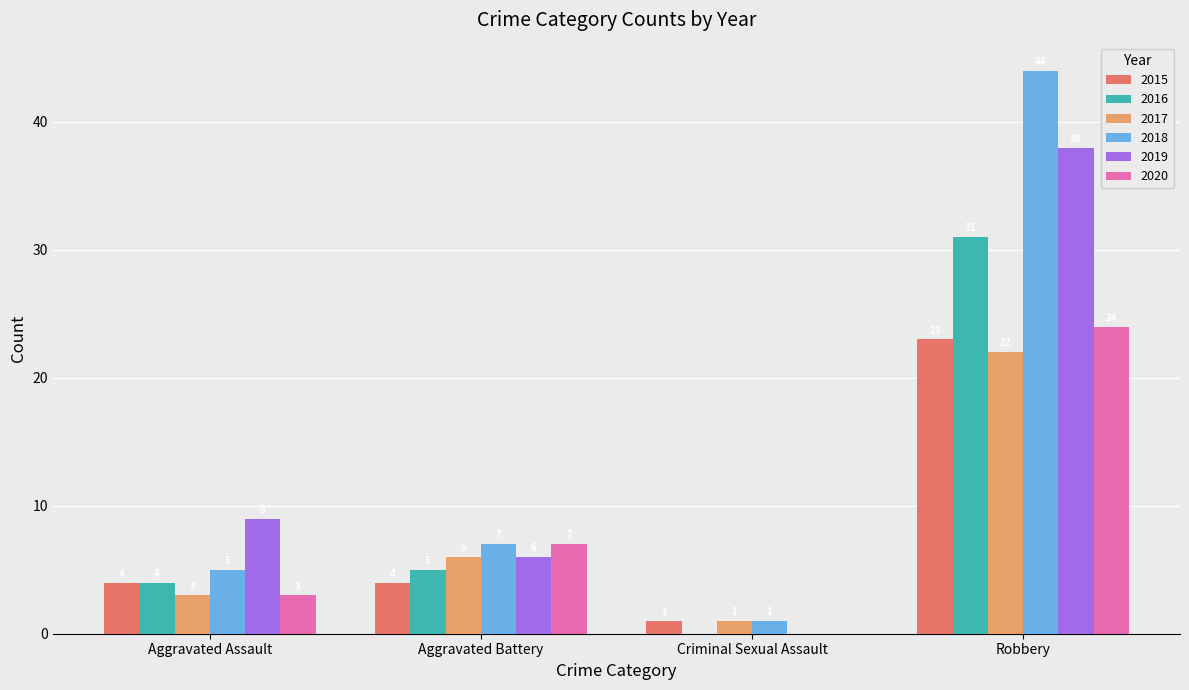

How many groups of bars are there?

4